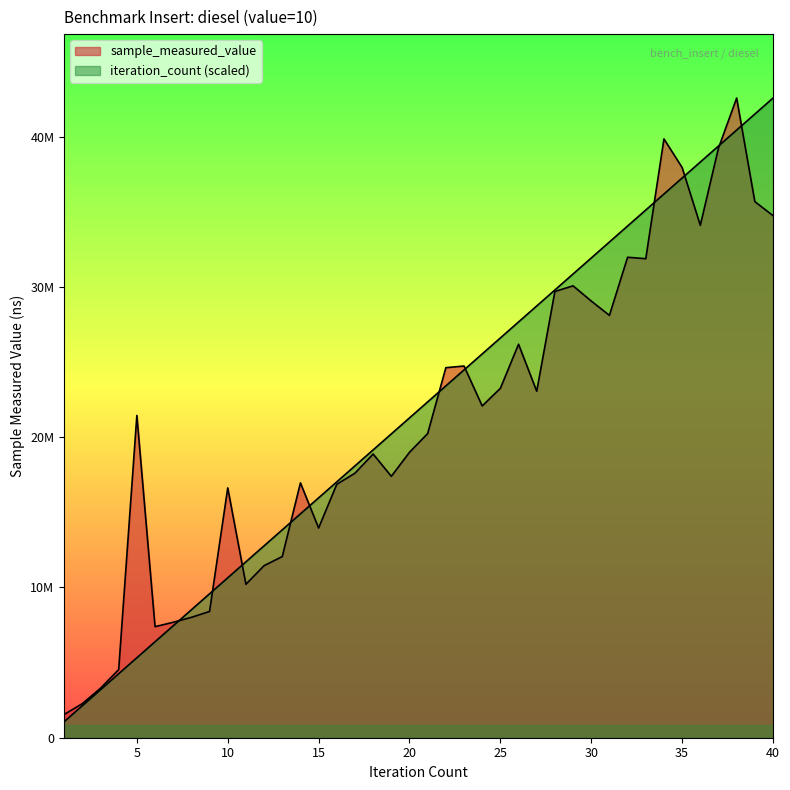

Which series changed the most between 22 and 26?

iteration_count